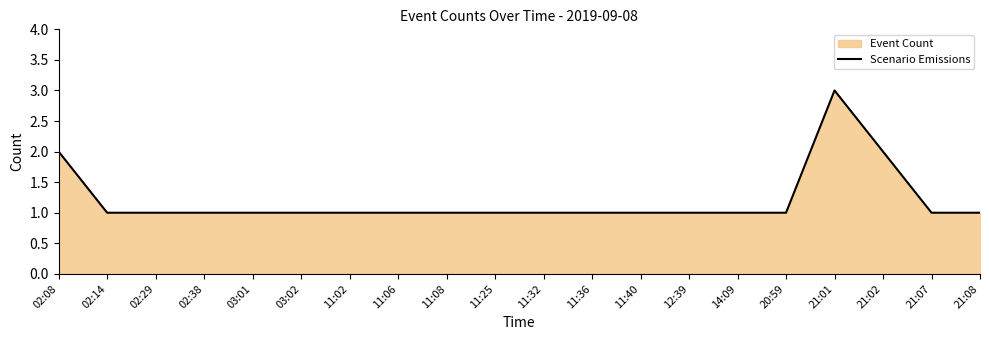

Rank the categories by value from highest to lowest.

21:01, 02:08, 21:02, 02:14, 02:29, 02:38, 03:01, 03:02, 11:02, 11:06, 11:08, 11:25, 11:32, 11:36, 11:40, 12:39, 14:09, 20:59, 21:07, 21:08